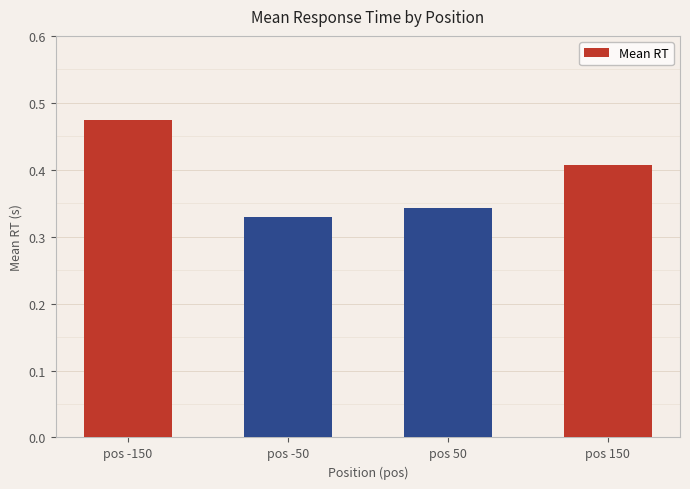

Which has a higher value, pos 150 or pos -50?

pos 150